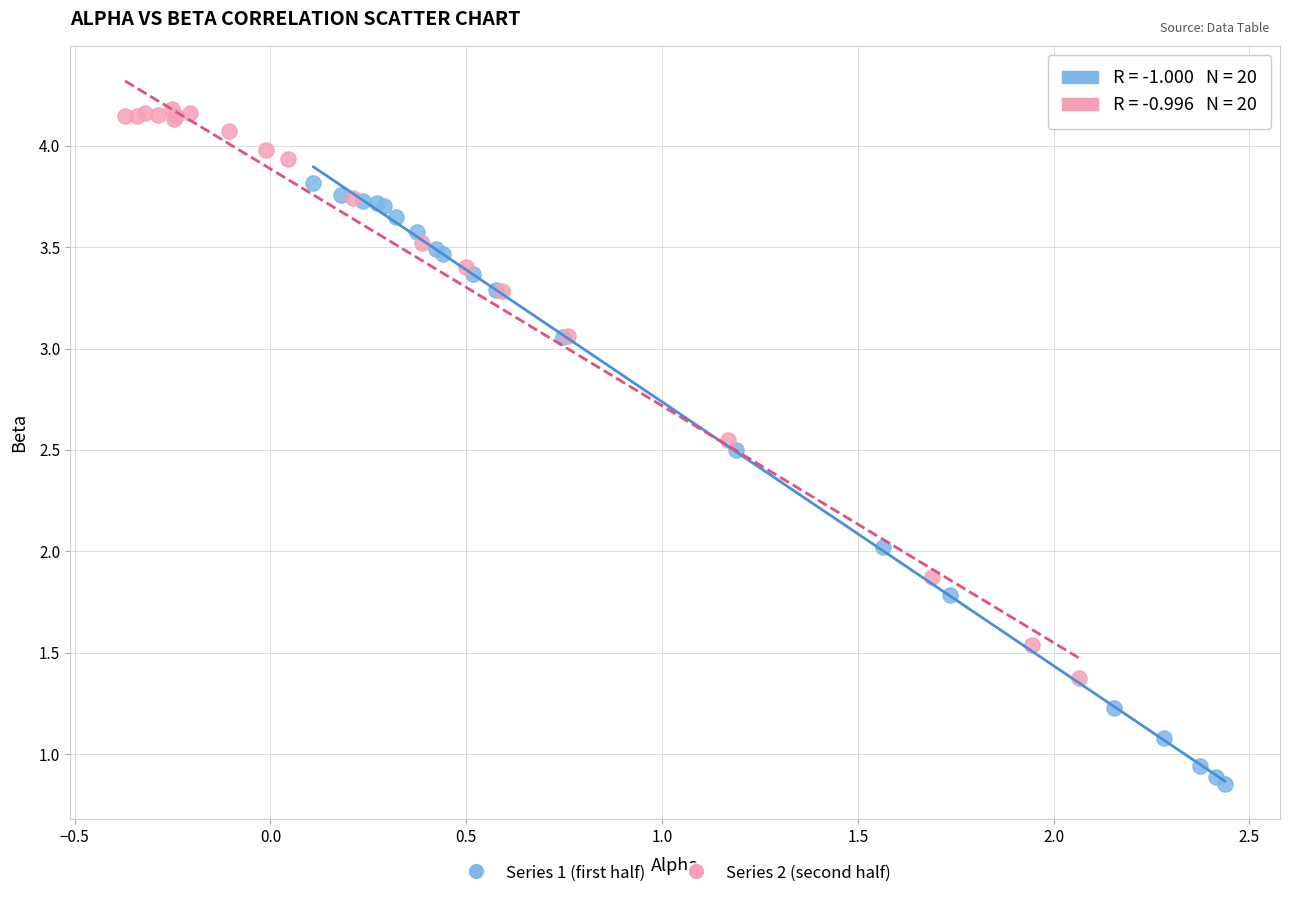

Which series reaches the minimum Y coordinate?

Series 1 (first half)